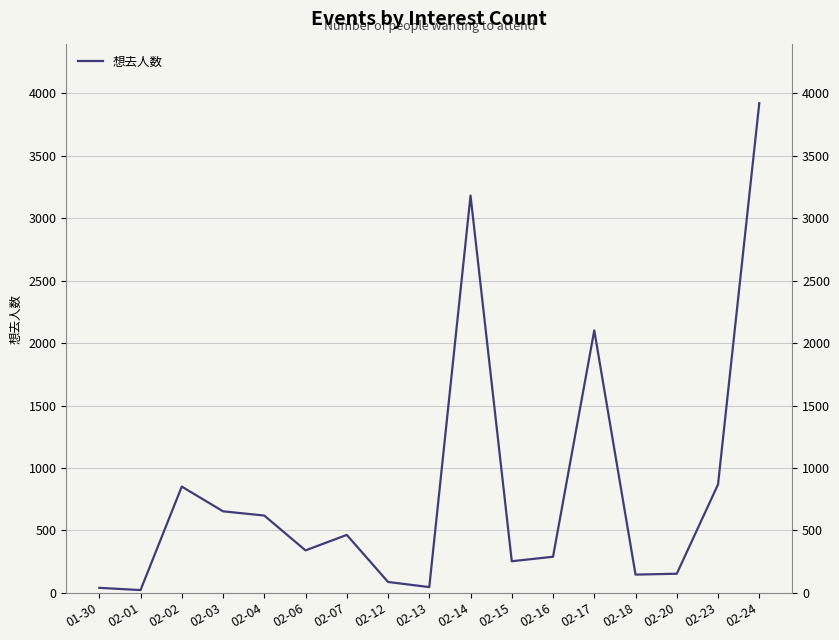

What is the change in value from 02-07 to 02-15?

-211